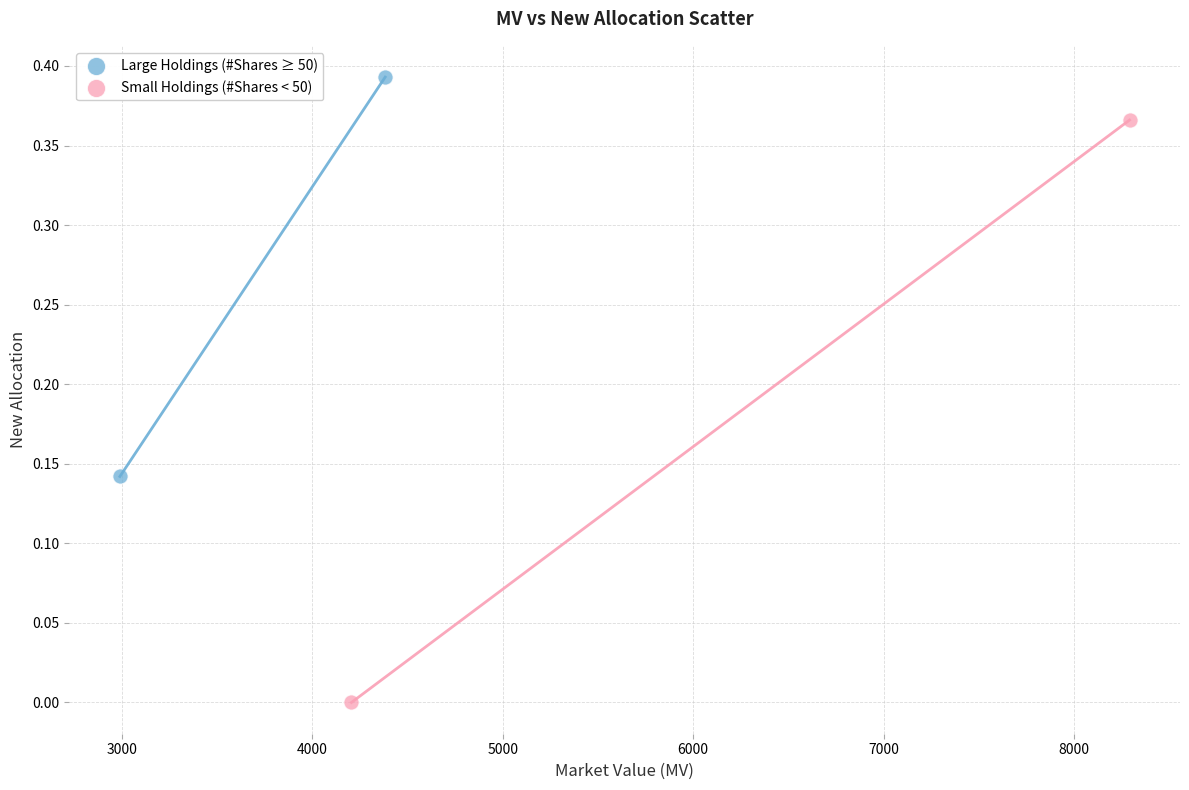

Which series has the widest spread of Y values?

Small Holdings (#Shares < 50)